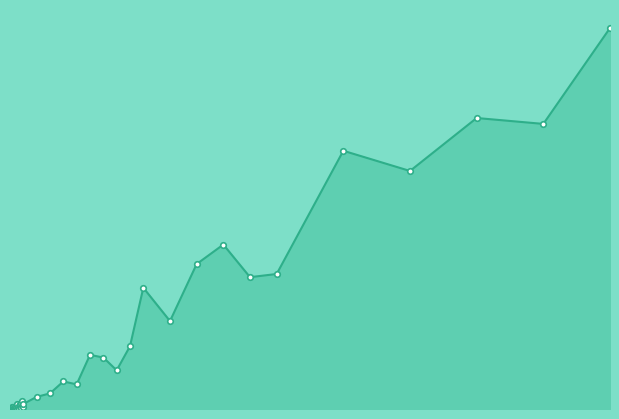

Reading left to right, transcribe all the data shown in this chart.

0.0	0.0	0.0	0.0	0.0	0.0	0.0	0.0	0.0	0.0	0.0	0.0	0.0	0.0	0.0	0.0	0.0	0.0	0.0	0.0	0.0	0.0	0.0	0.1	0.1	0.1	0.1	0.1	0.1	0.3	0.2	0.3	0.4	0.3	0.3	0.6	0.5	0.7	0.7	0.9